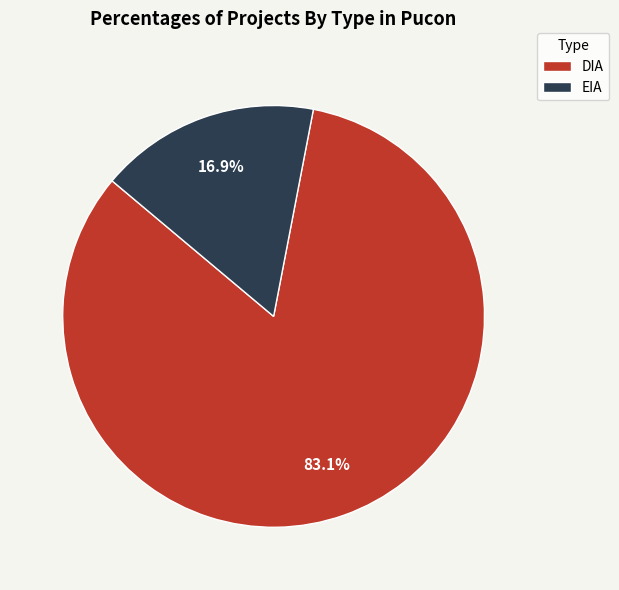

What percentage is the DIA slice, to the nearest percent?

83%